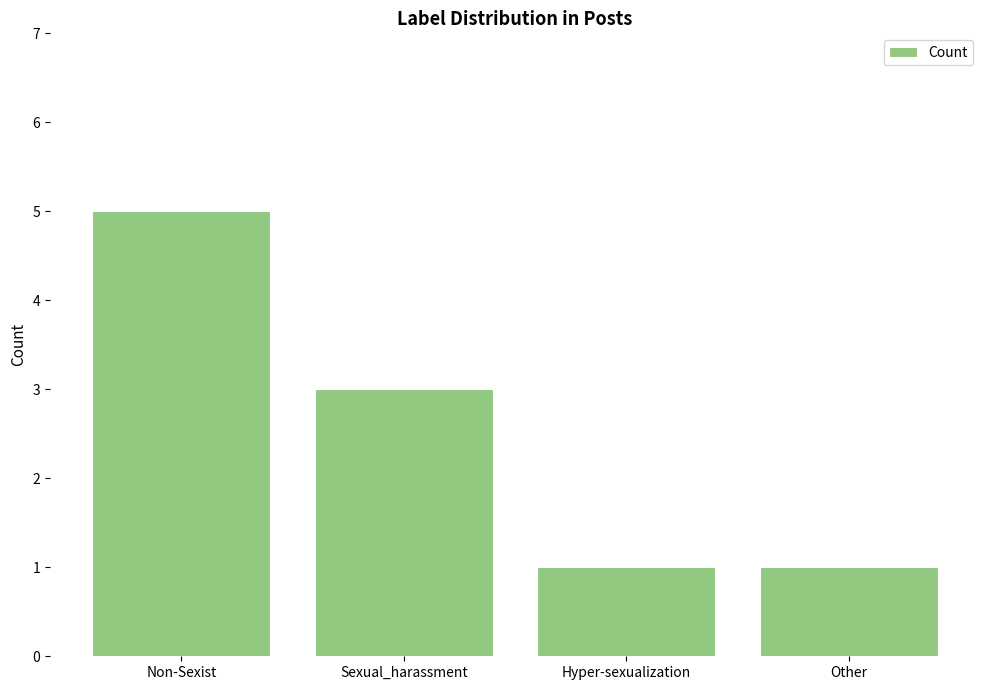

Reading right to left, what are all the values shown in this chart?

1	1	3	5